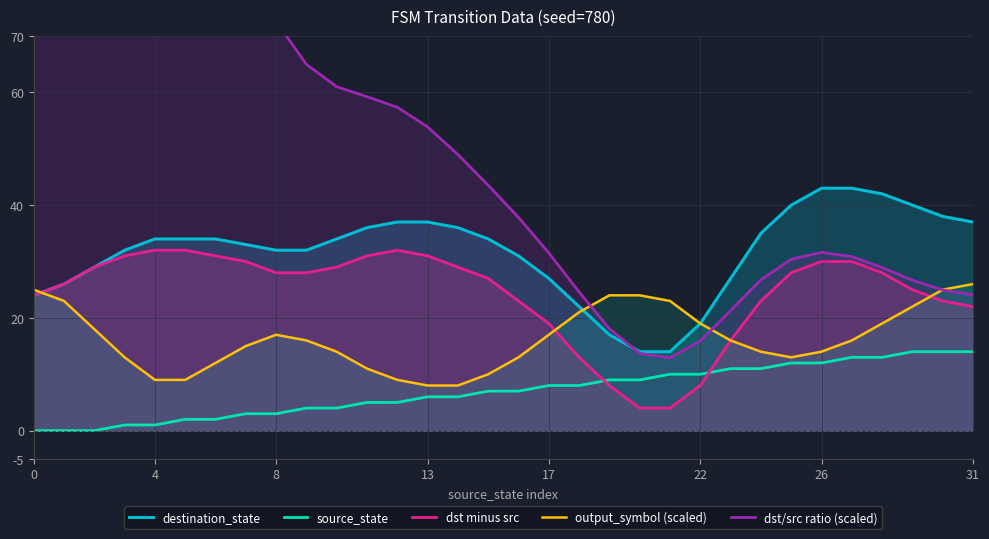

How many intersections are there between source_state and dst minus src?

2